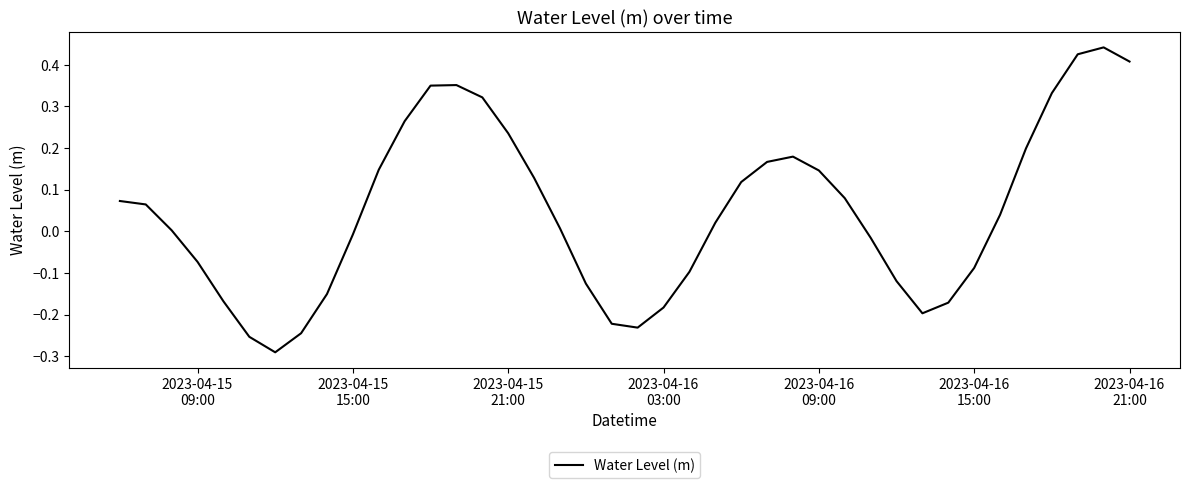

What is the difference between the maximum and minimum values?

0.7